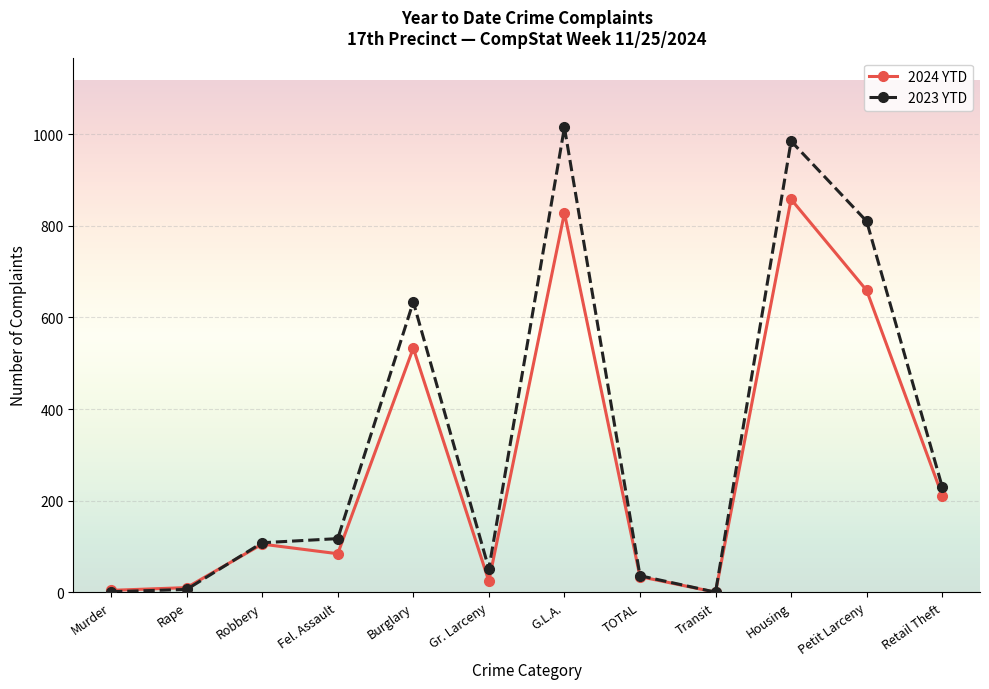

Is it true that 2023 YTD equals 51 at Gr. Larceny?

True